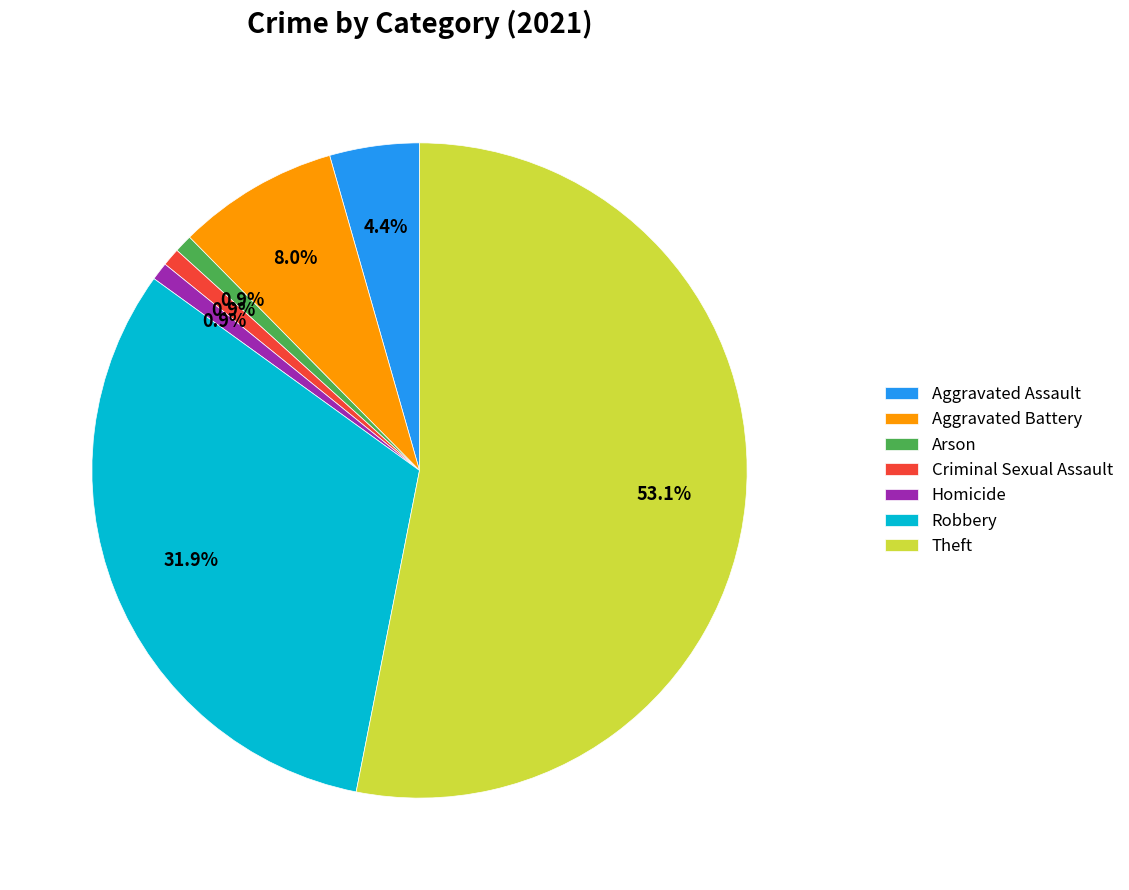

To the nearest percent, what is the difference between the largest and smallest slice percentages?

52%